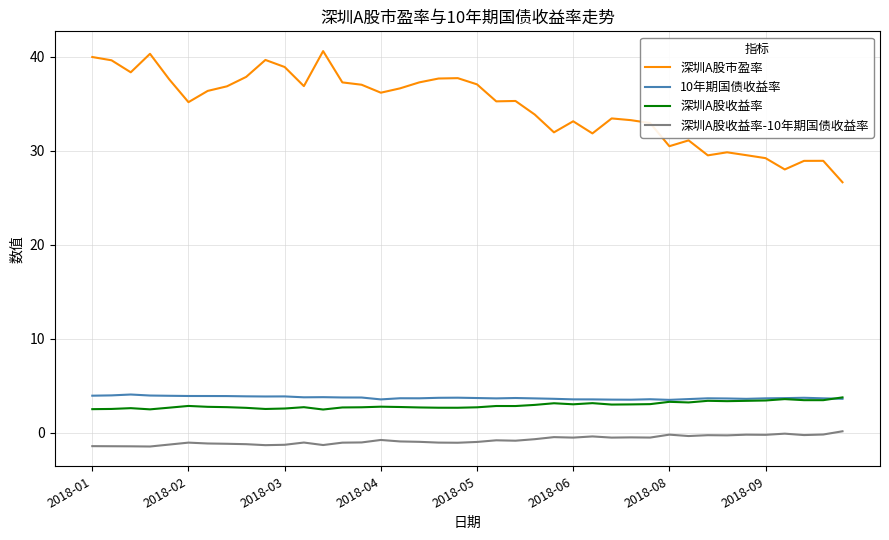

What is the maximum value for 深圳A股市盈率?

40.6